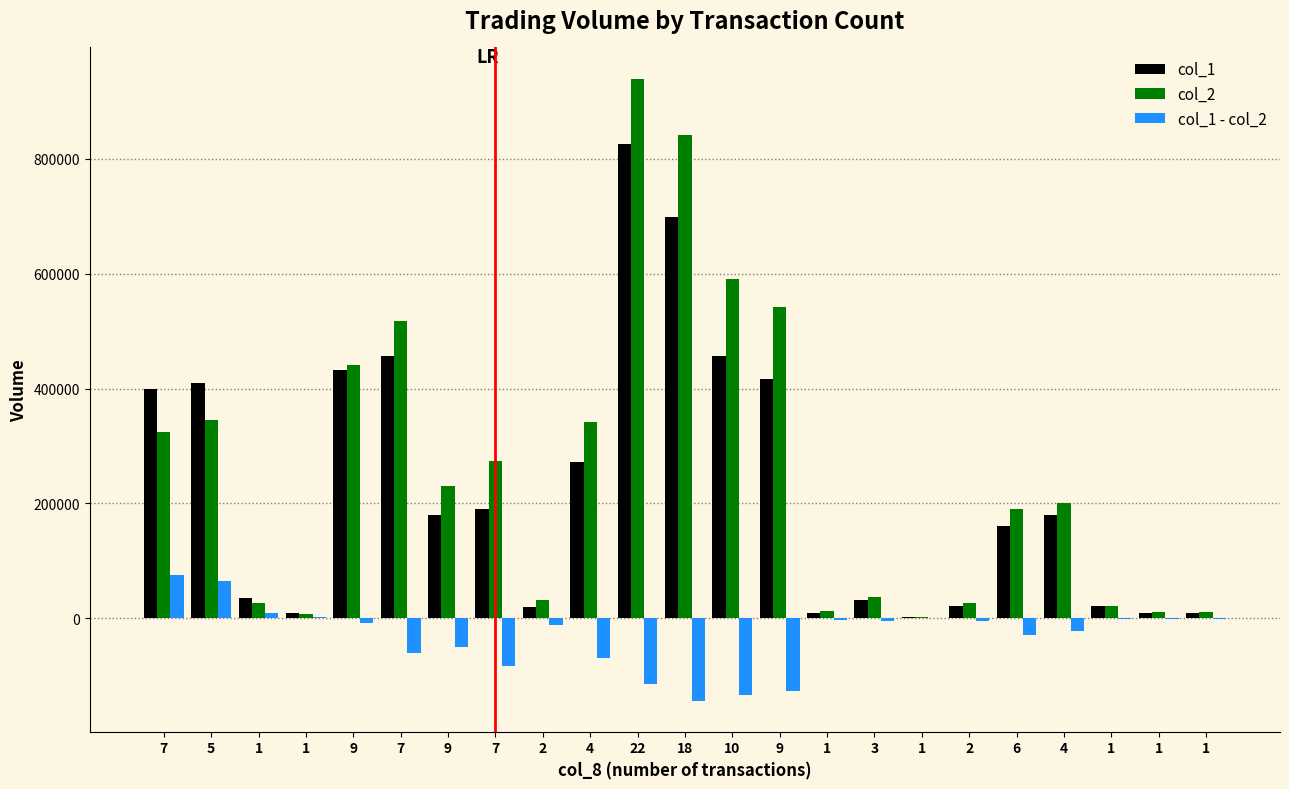

At 1, list the series in order from largest to smallest.

col_1, col_2, col_1 - col_2